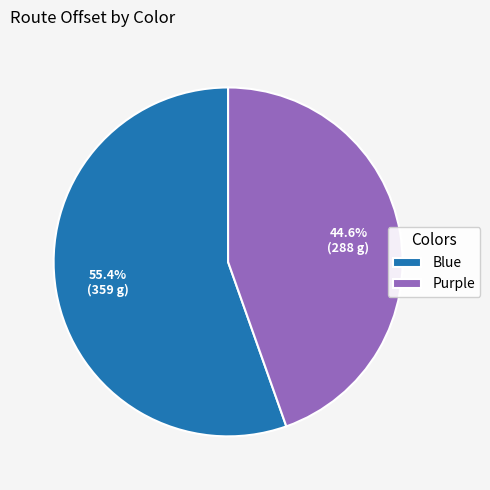

How many segments does this pie chart have?

2